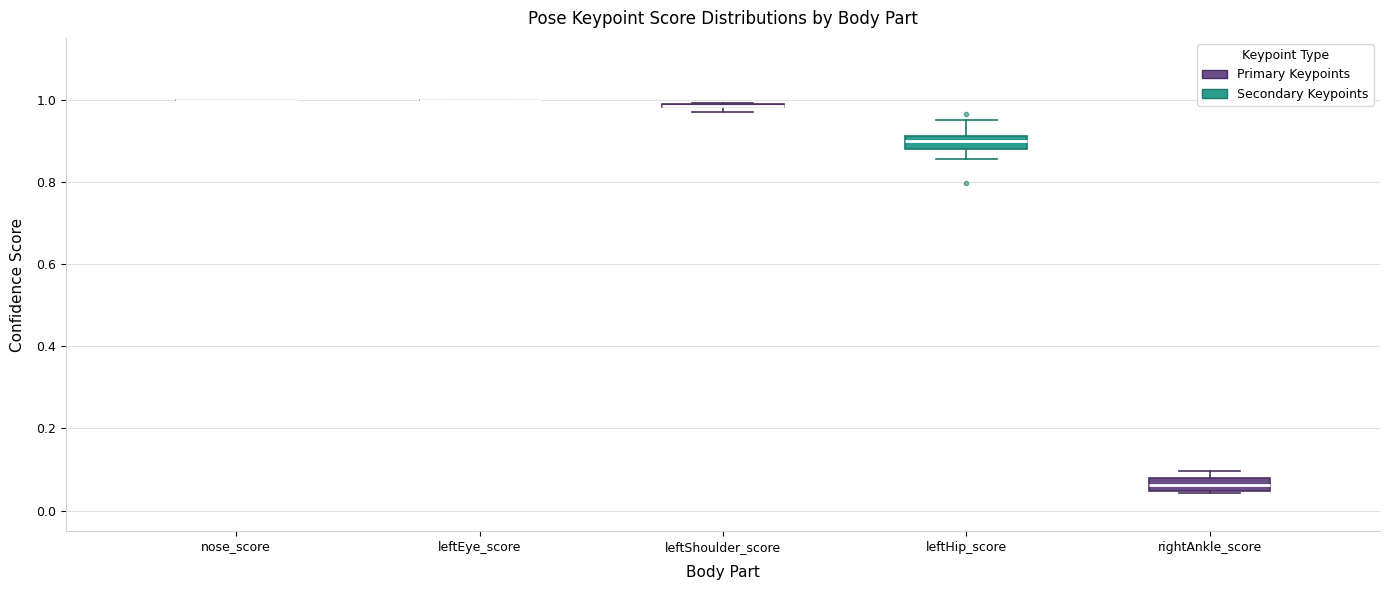

Where is the lower edge of the box for rightAnkle_score on the y-axis? The values are not printed on the chart, so give them approximately, as read against the axis.

0.04